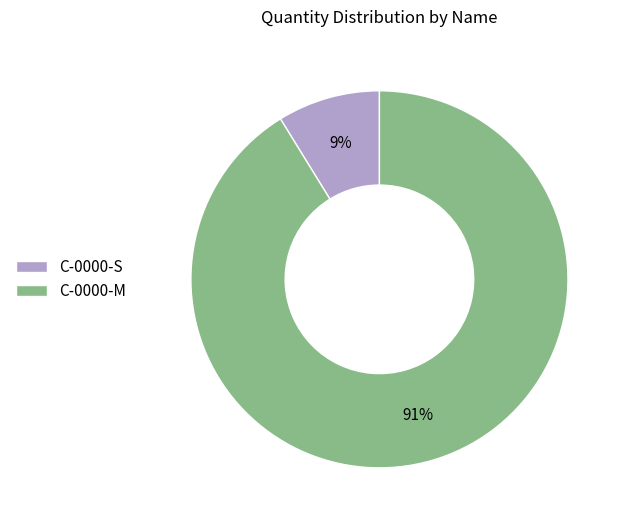

What is the majority slice?

C-0000-M